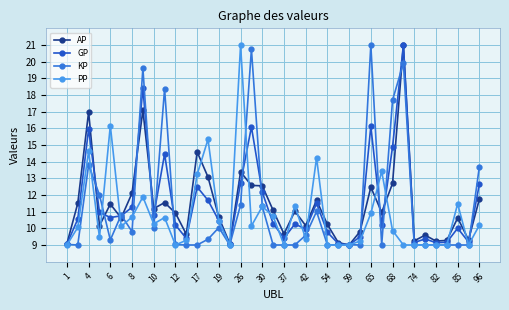

What is the value of the GP point at the 14th from the left?

11.7